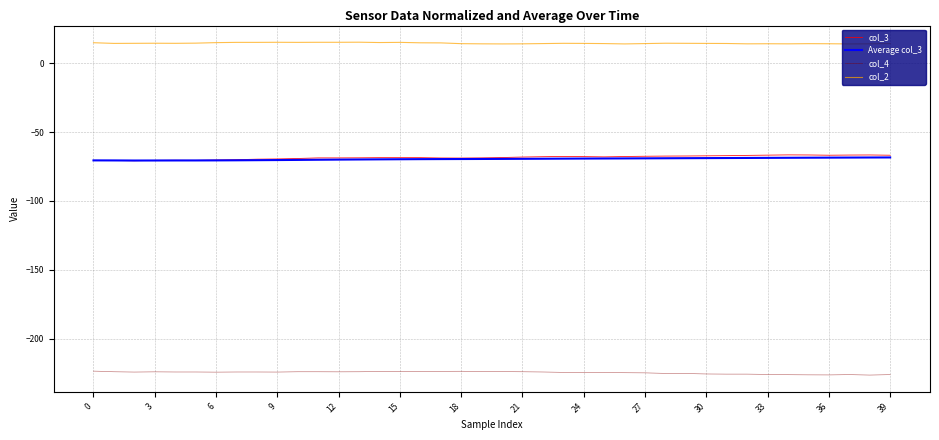

Which series has the largest total across all categories?

col_2